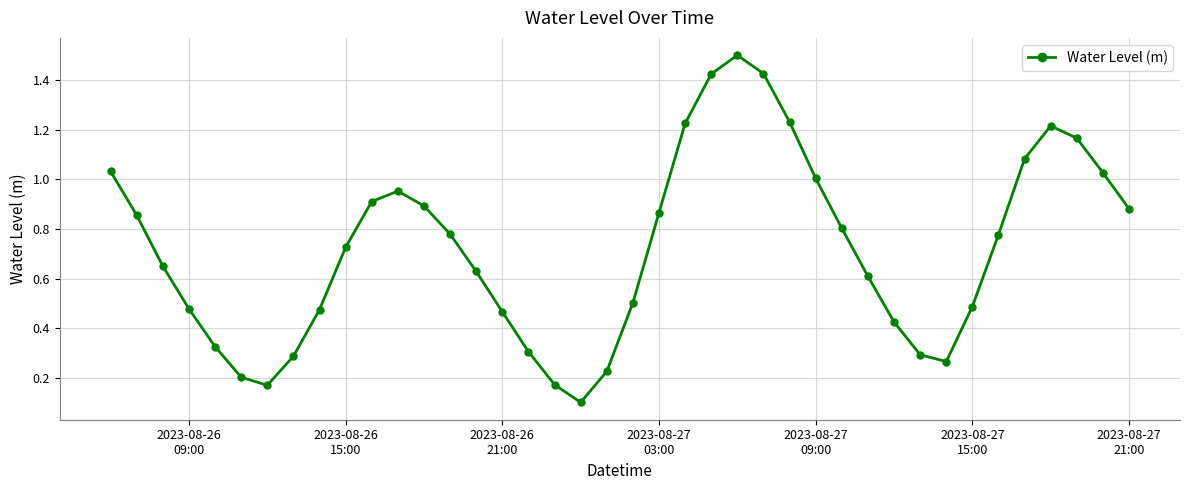

What is the maximum value shown in the chart?

1.5